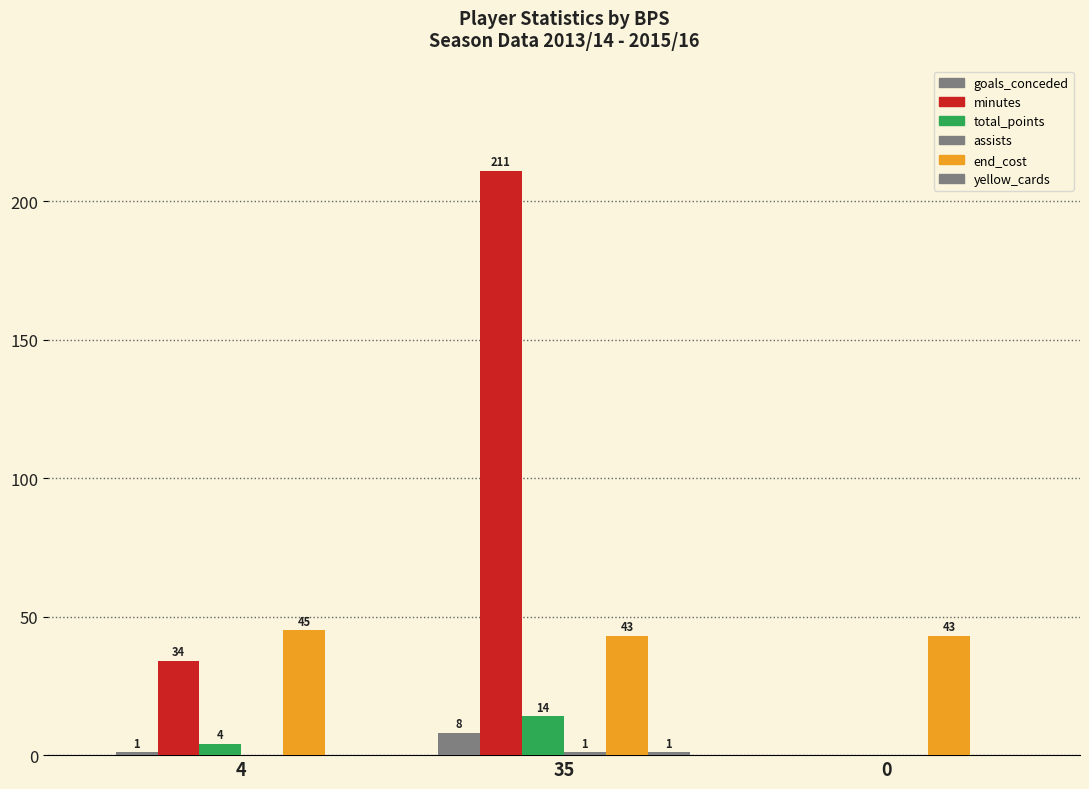

At which category is the sum across all series the highest?

35